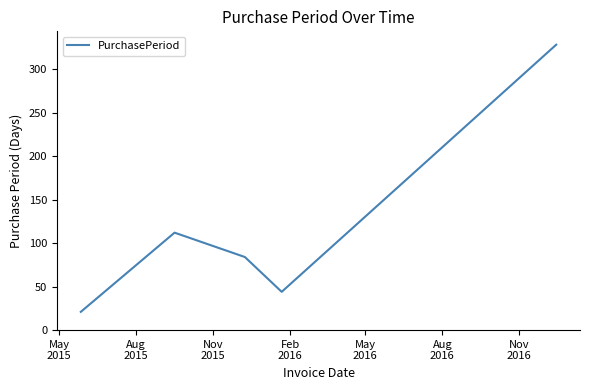

What is the minimum value shown in the chart?

21